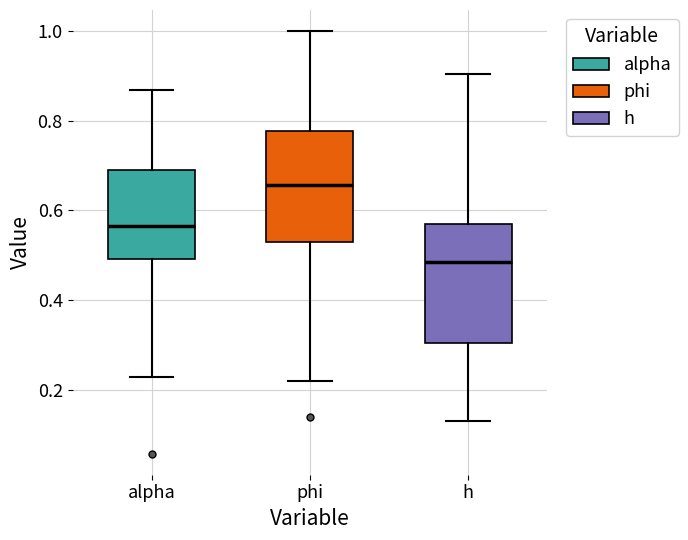

Where does the lower whisker of the box for h end on the y-axis? The values are not printed on the chart, so give them approximately, as read against the axis.

0.12